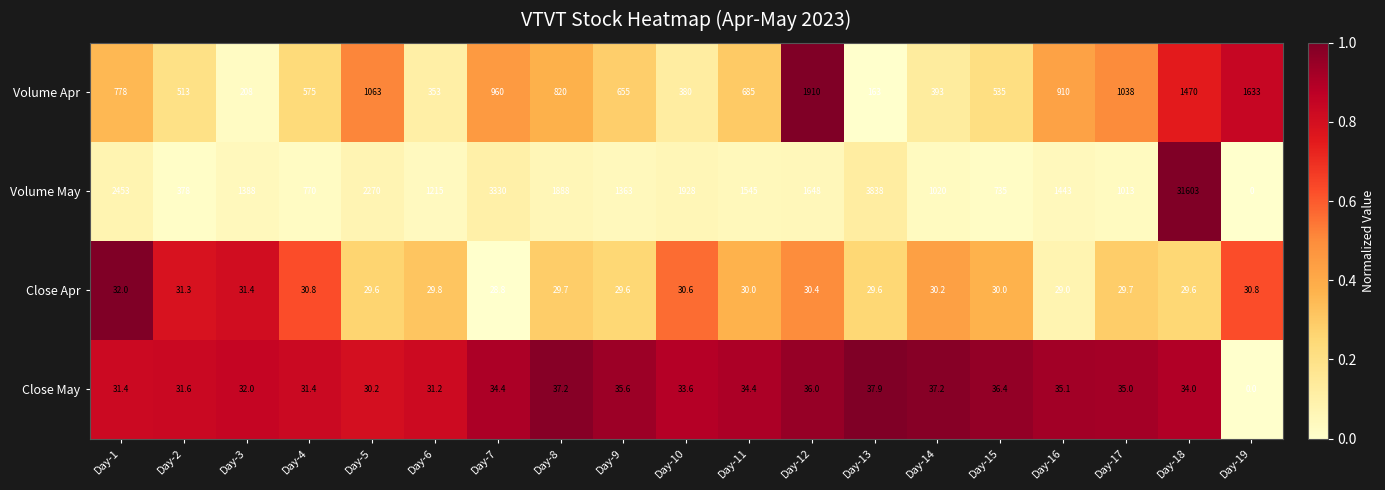

What is the sum of all Close May values?

614.6